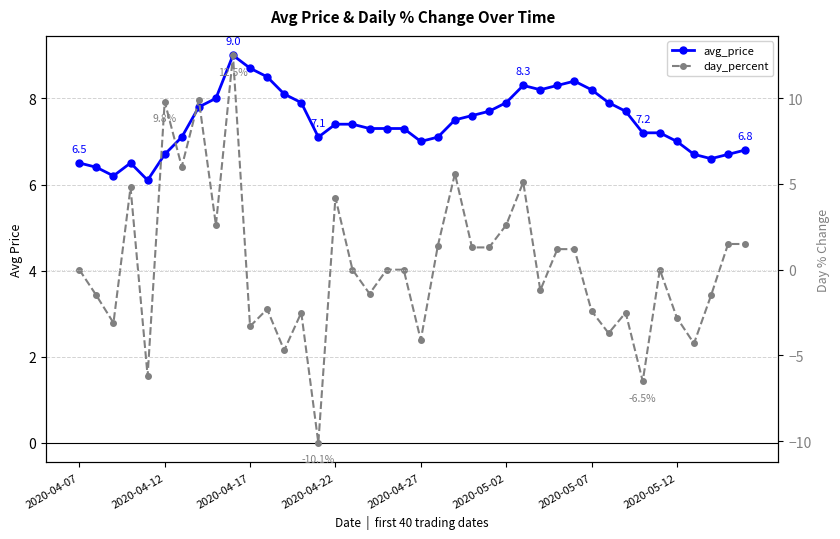

What is the difference between the maximum and minimum values in the avg_price series?

2.9